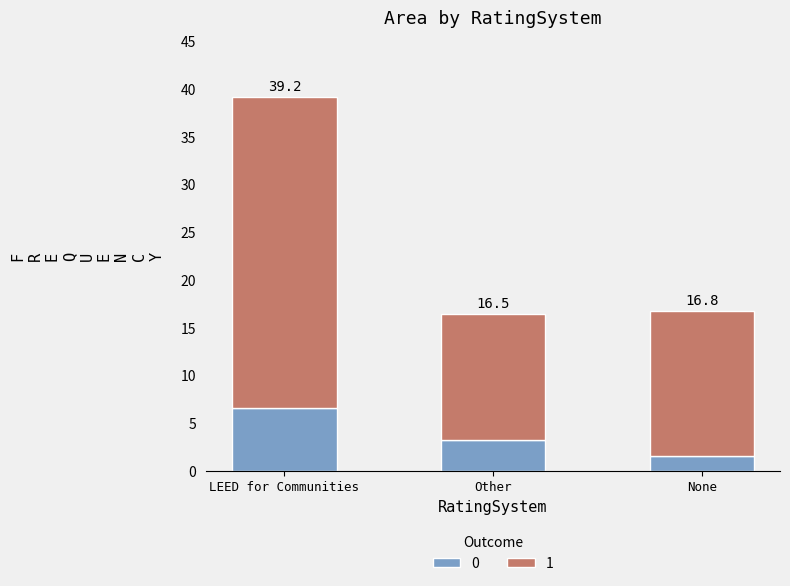

Which has a higher value, Other or LEED for Communities?

LEED for Communities